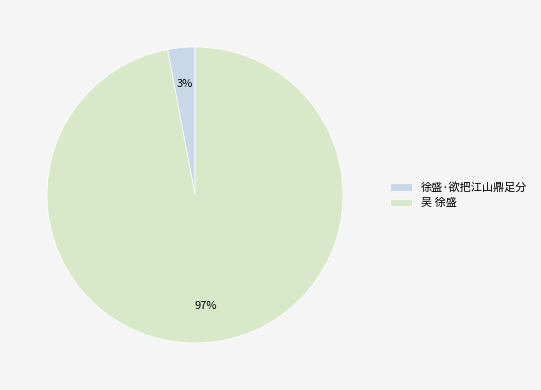

To the nearest percent, what is the difference between the largest and smallest slice percentages?

94%